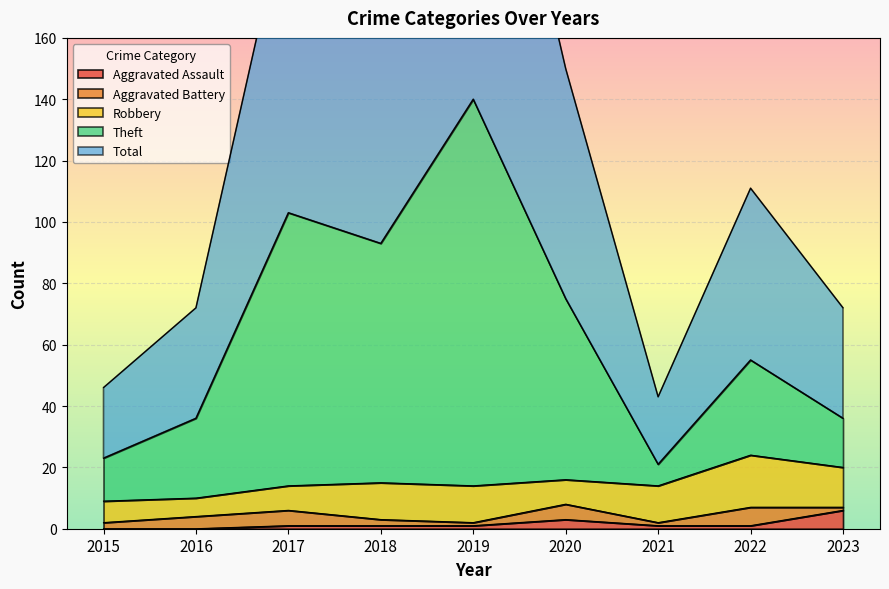

Rank the categories by Aggravated Assault value from lowest to highest.

2015, 2016, 2017, 2018, 2019, 2021, 2022, 2020, 2023